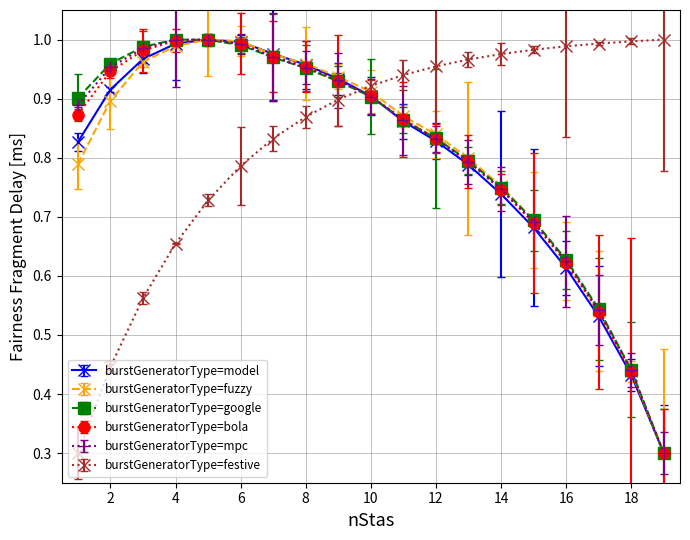

What is the minimum value shown in the chart?

0.3